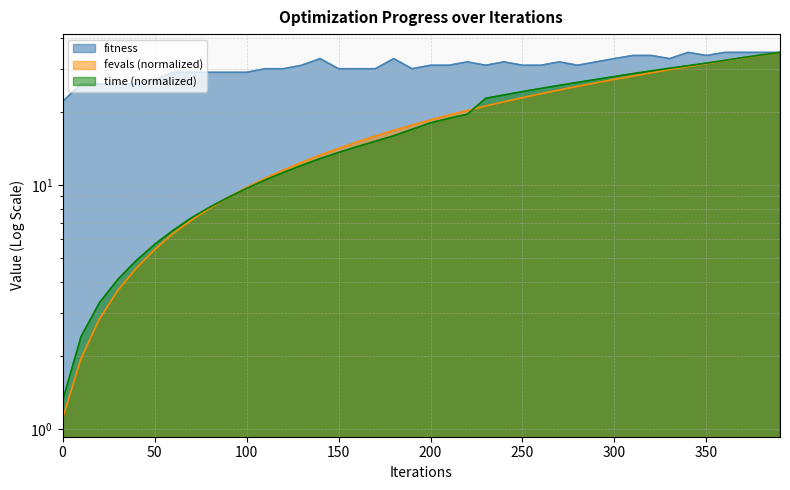

Between which two adjacent categories do time and fevals first intersect?

80 and 90